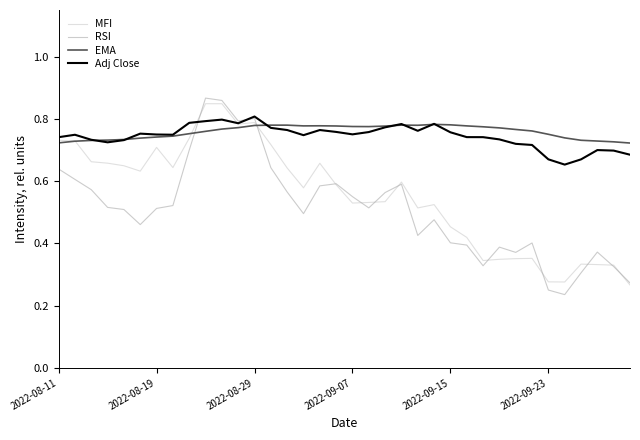

Which series has the widest spread of values?

RSI